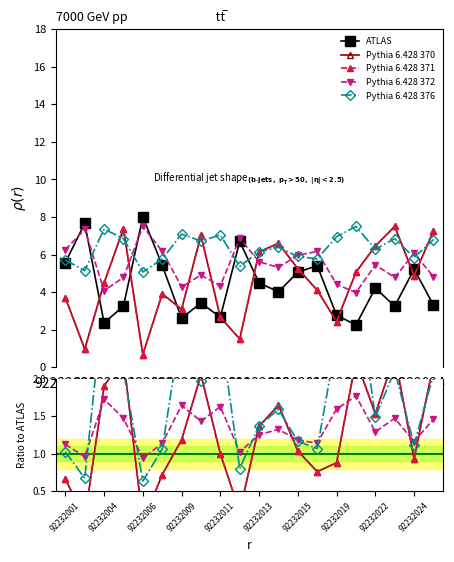

What is the approximate value of Pythia 6.428 370 at 13?

0.8